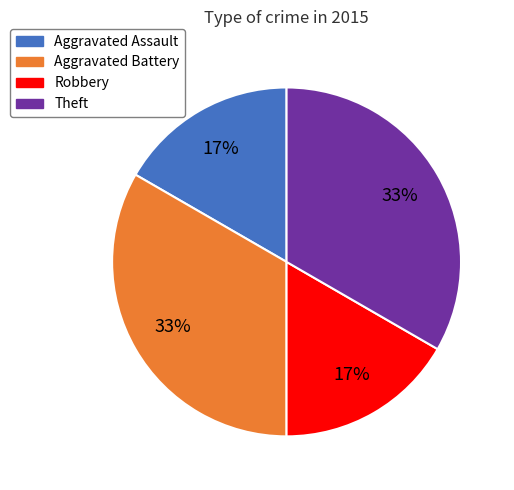

Approximately how many times larger is the value at Aggravated Assault compared to Theft?

0.5